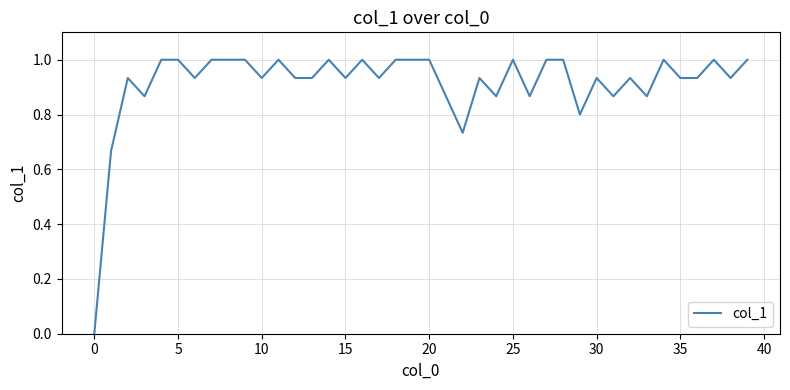

What is the difference between the maximum and minimum values?

1.0